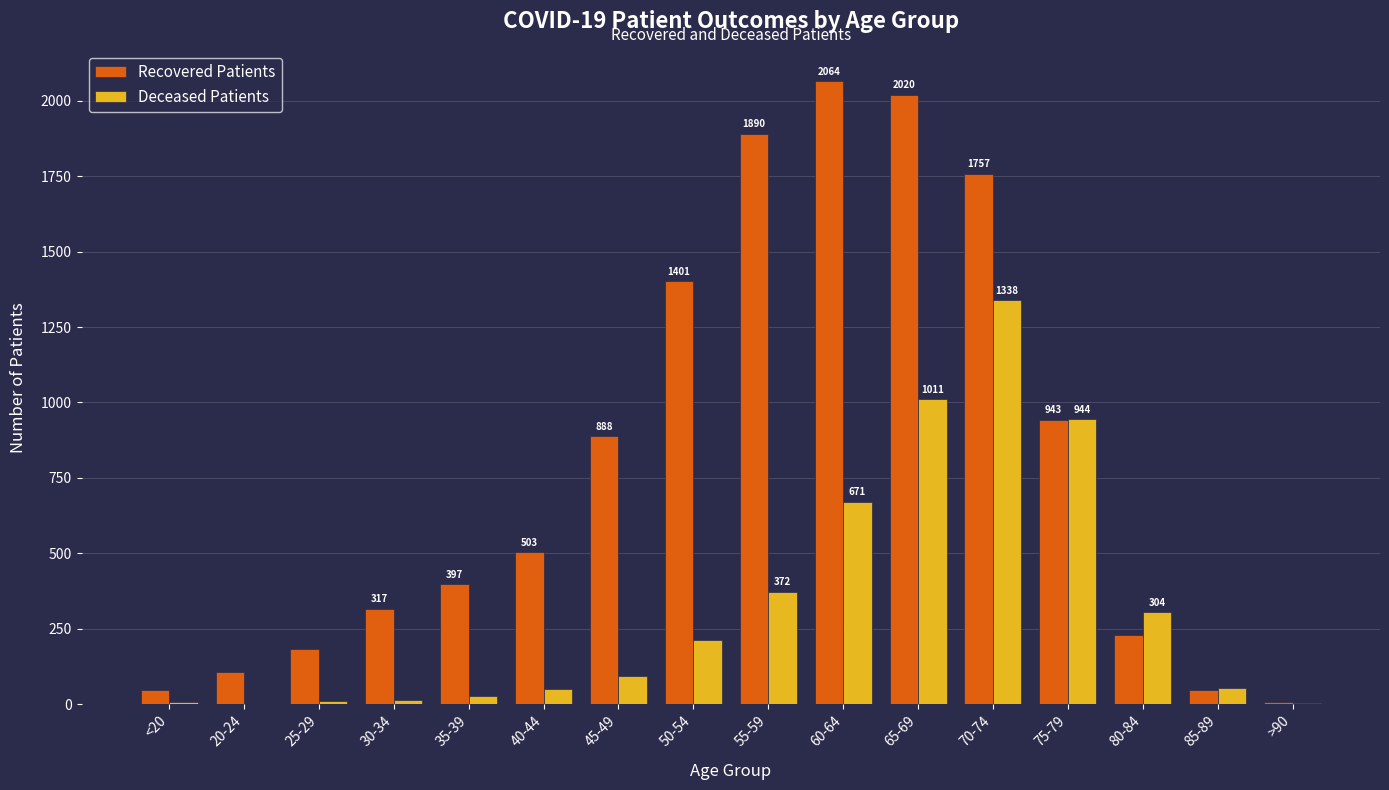

True or false: Recovered Patients has a value of 107 at 25-29.

False